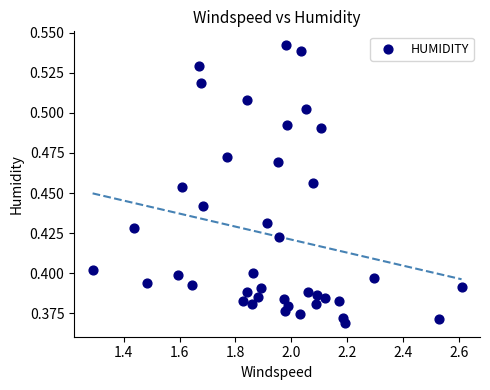

What is the range of X values (max minus min)?

1.3